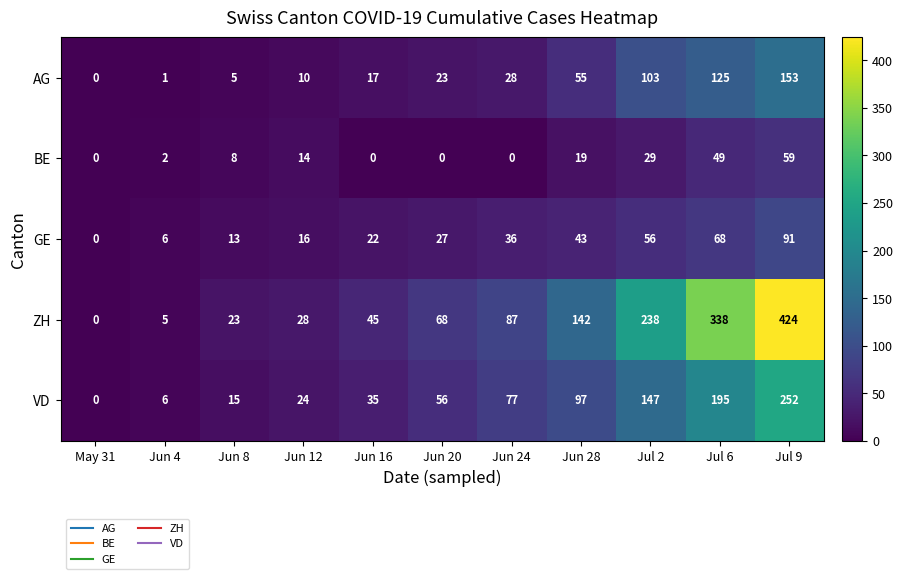

How many categories are shown in the chart?

11